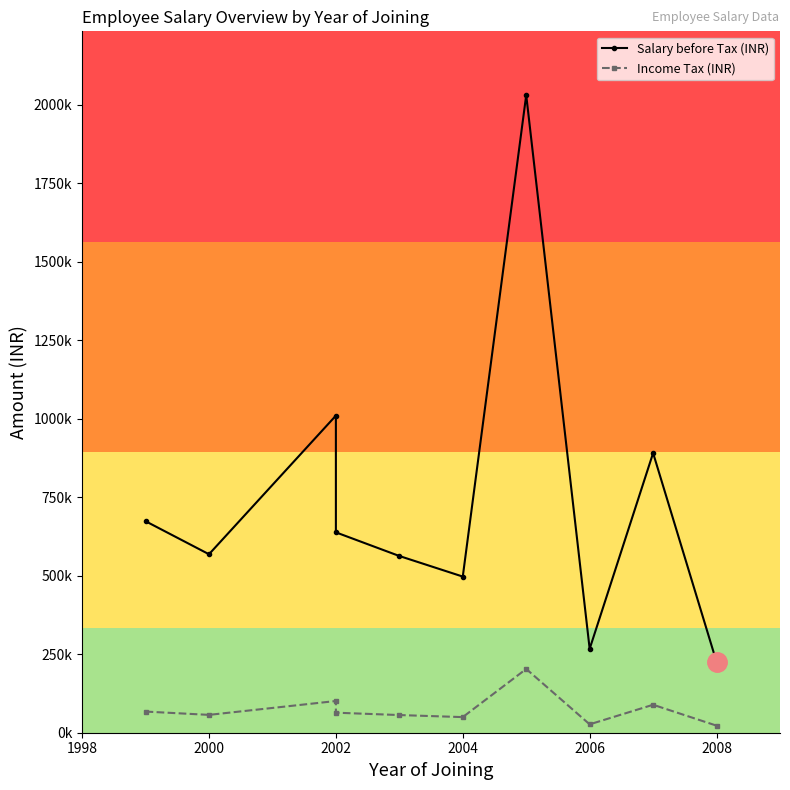

In Salary before Tax (INR), how many points are lower than both neighbors (excluding endpoints)?

3